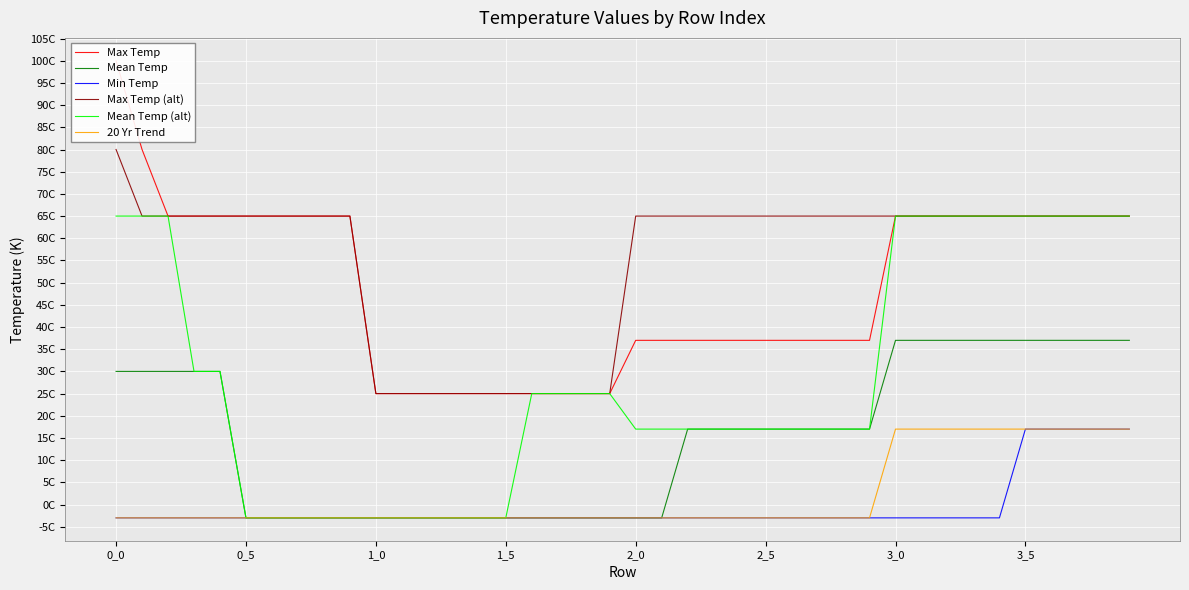

What is the difference between the second highest and second lowest values in the Min Temp series?

20